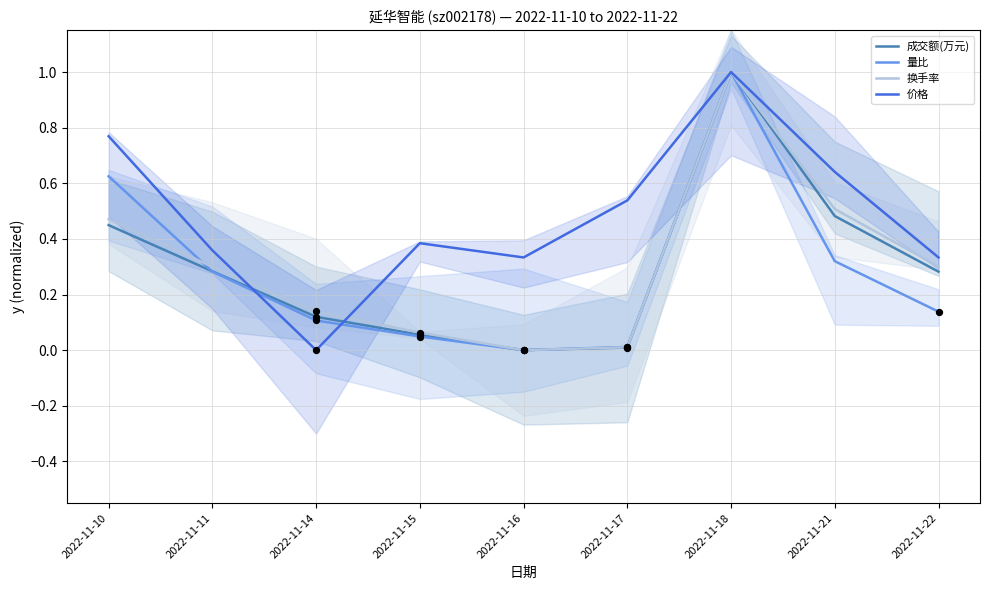

What are all the series names shown in the legend?

成交额(万元), 量比, 换手率, 价格